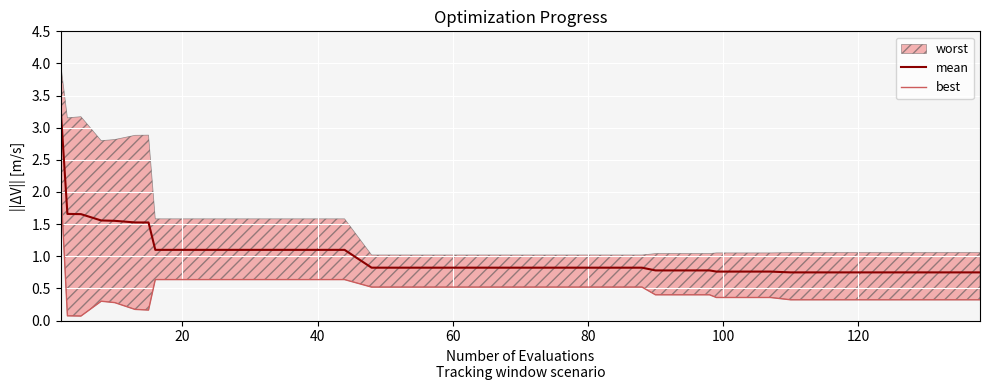

What is the highest value of the mean series?

3.3